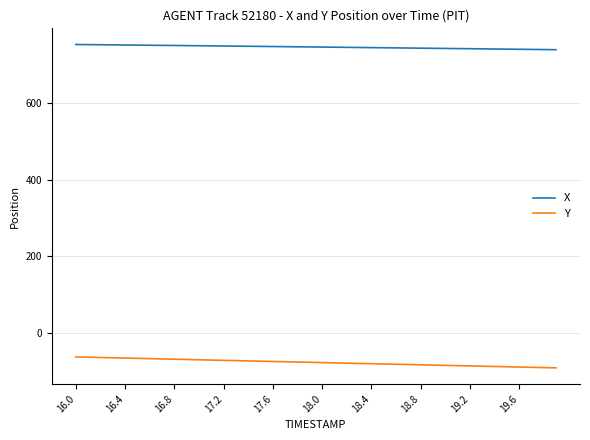

True or false: X and Y cross at least once.

False